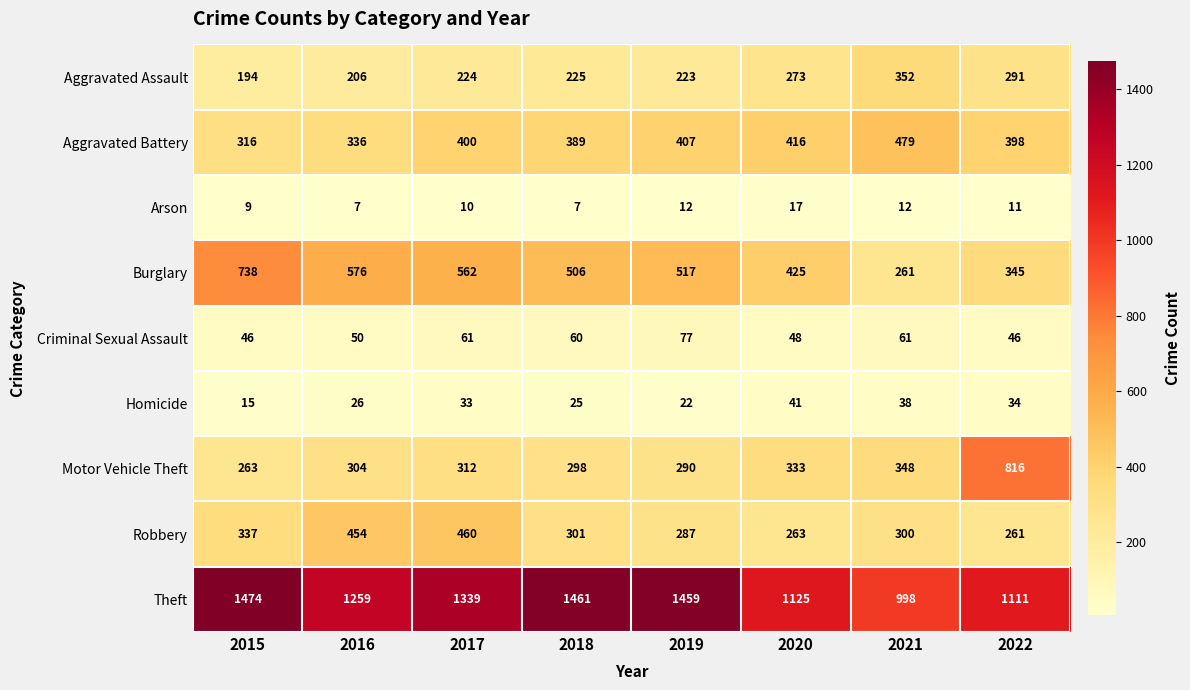

Count the number of data series in this chart.

9